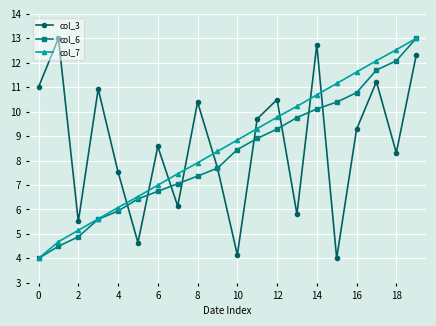

True or false: col_7 has more than 2 points higher than both neighbors.

False